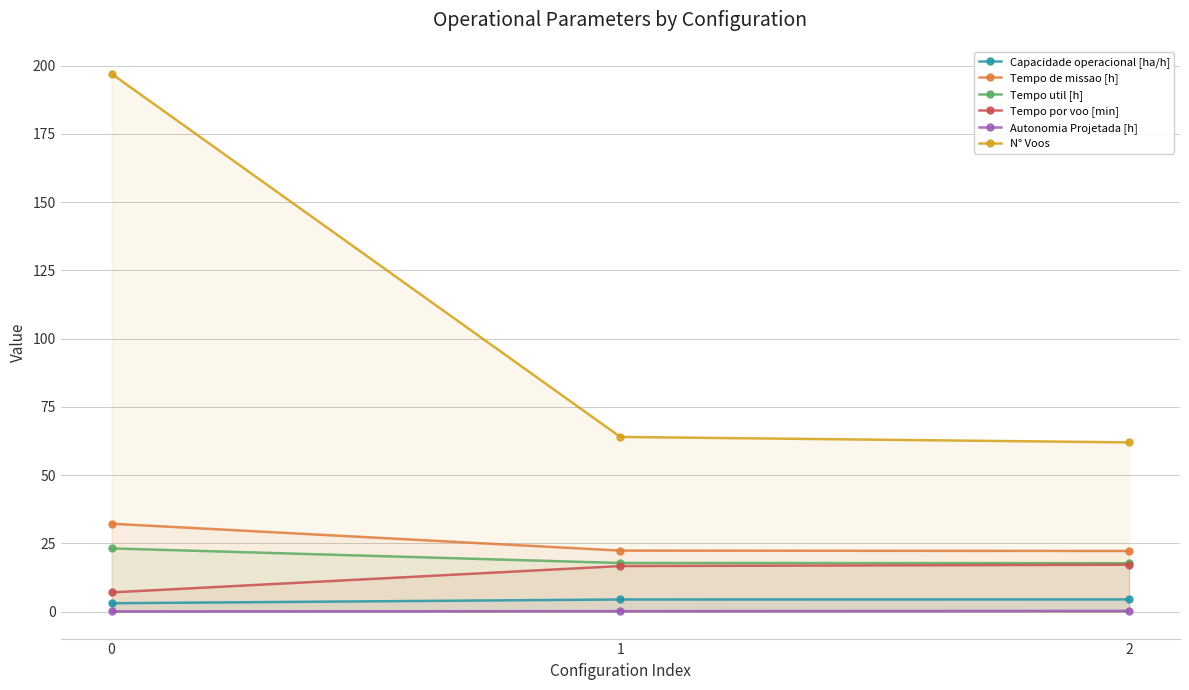

What is the difference between the highest and lowest values at 2?

61.7